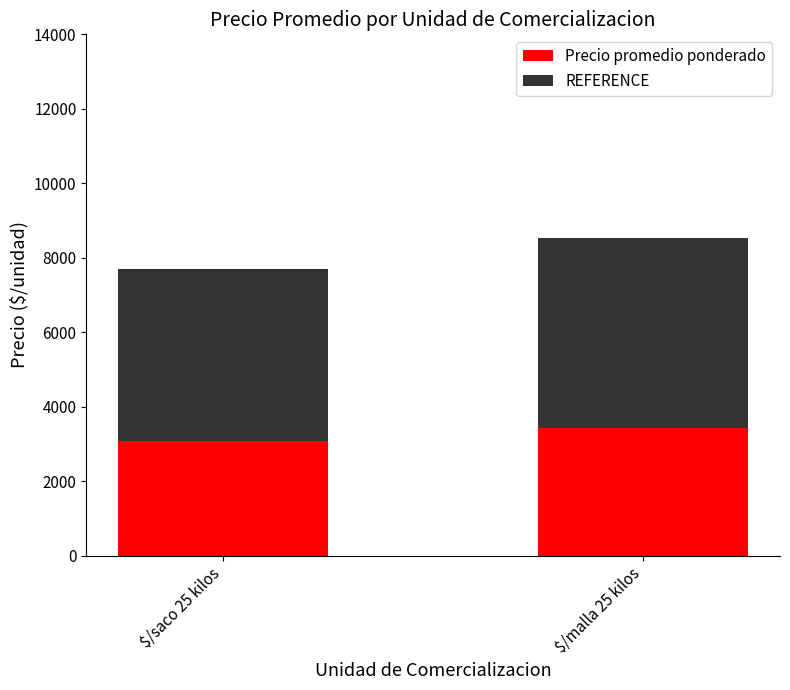

Reading left to right, transcribe the values for Precio promedio ponderado.

3081.1	3414.3